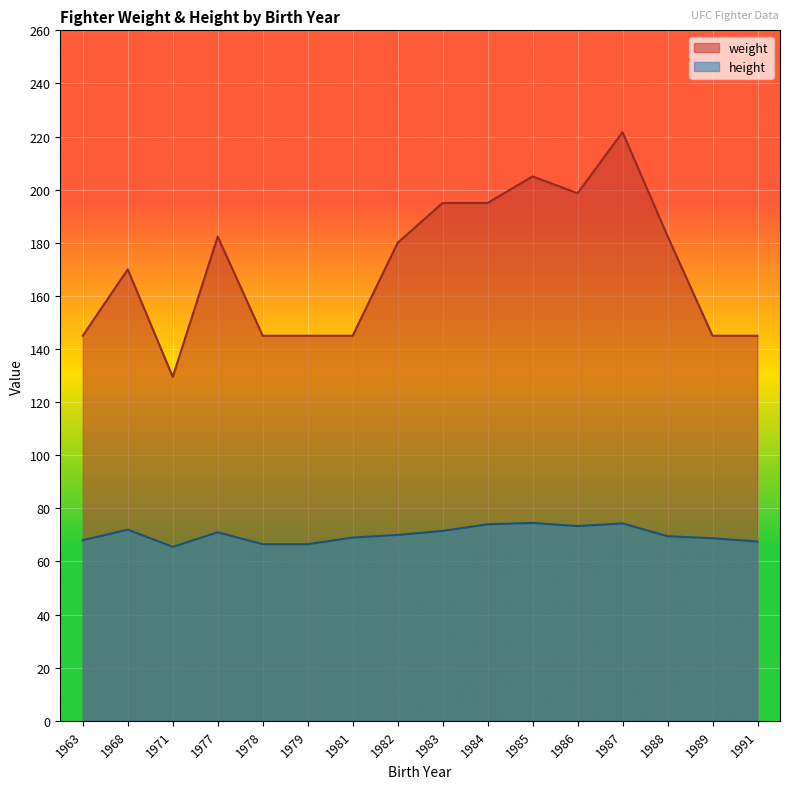

How many series are shown in this chart?

2